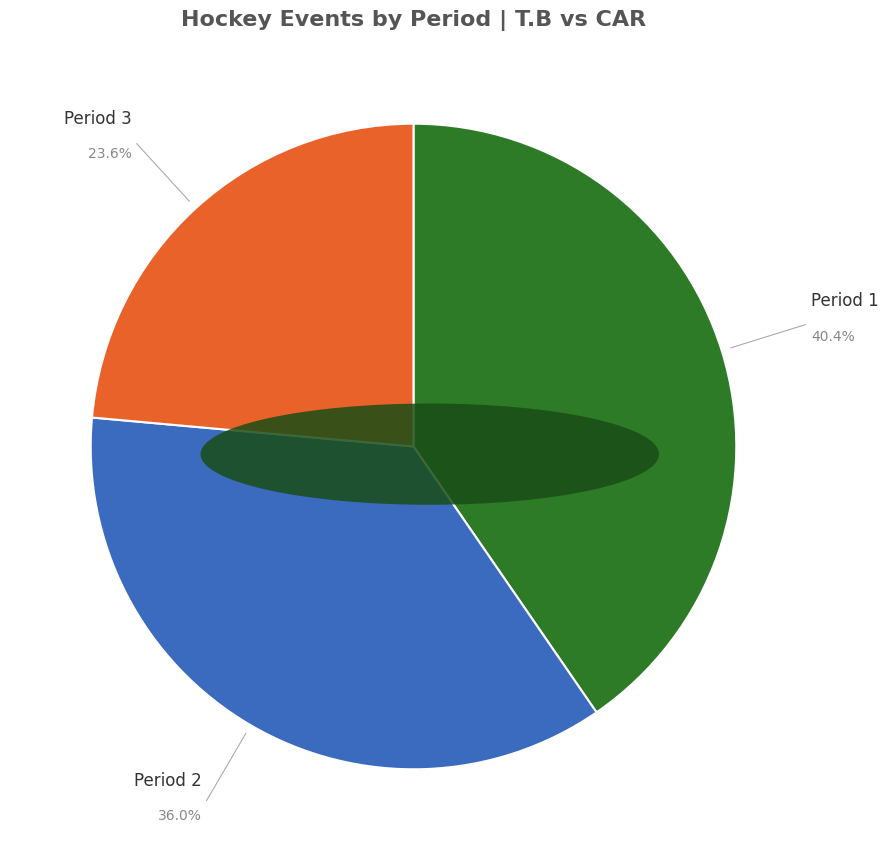

Is there a majority slice in this chart?

No